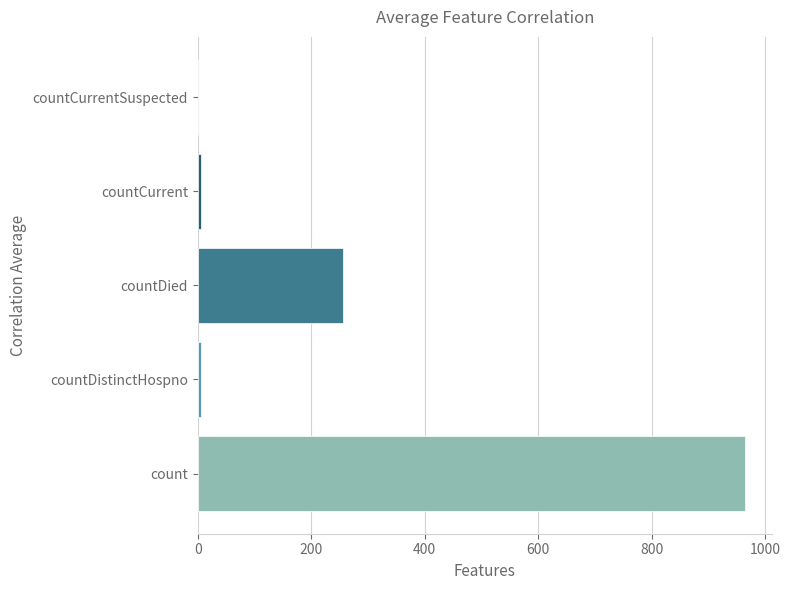

The value at countCurrentSuspected is 0. True or false?

True